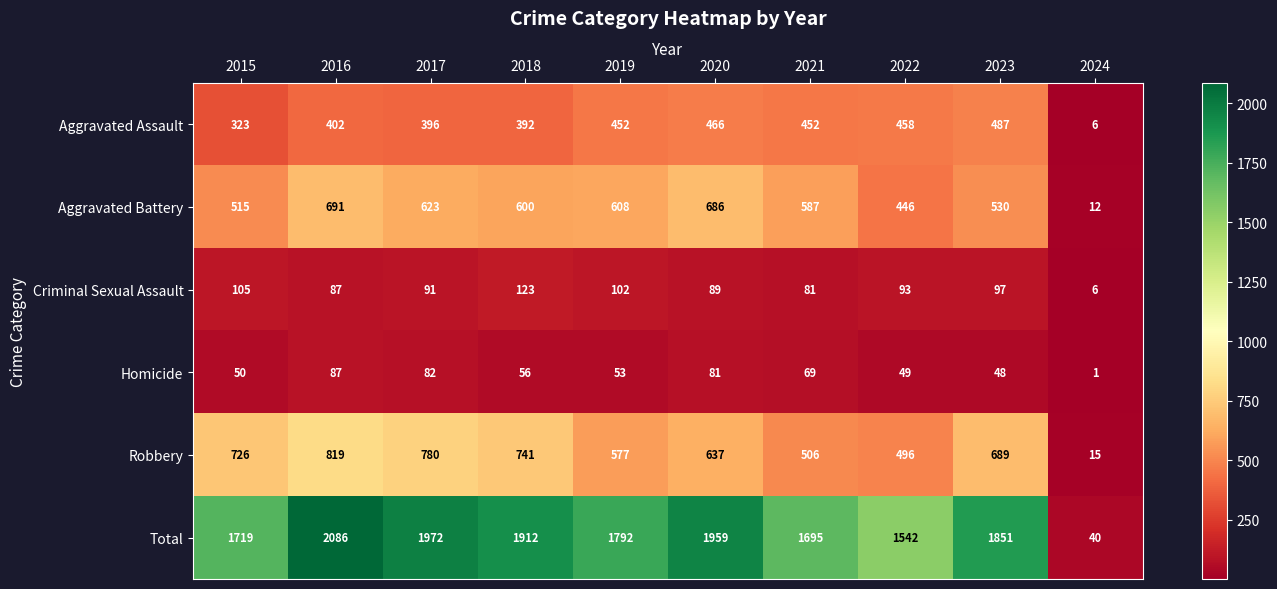

What is the maximum value for Homicide?

87